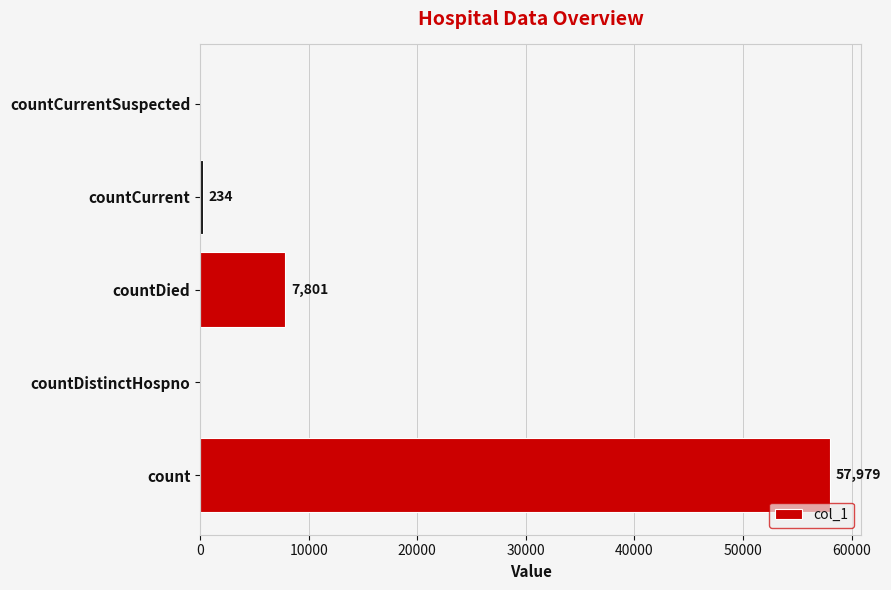

Reading bottom to top, transcribe all the data shown in this chart.

count=57979	countDistinctHospno=0	countDied=7801	countCurrent=234	countCurrentSuspected=0